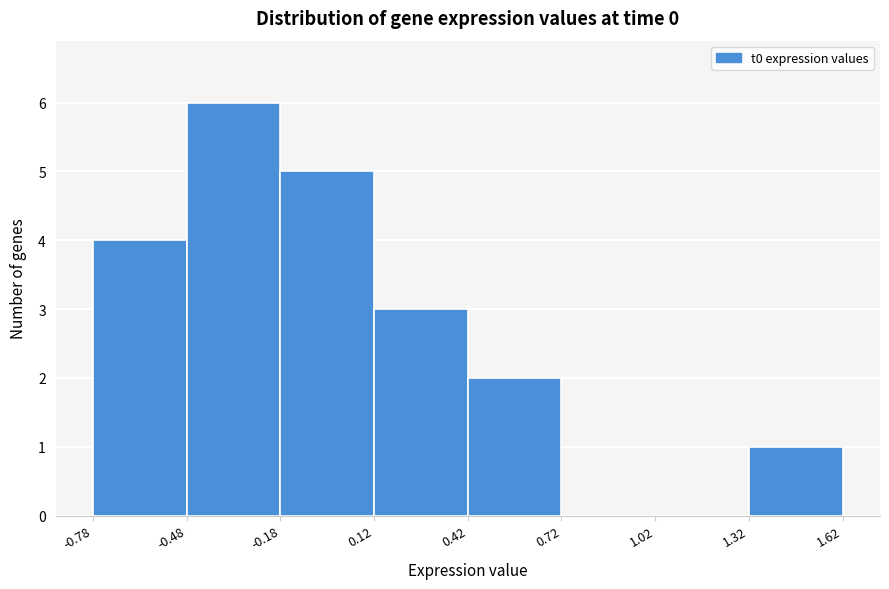

Over which range of the x-axis is the bar tallest?

-0.48 to -0.18